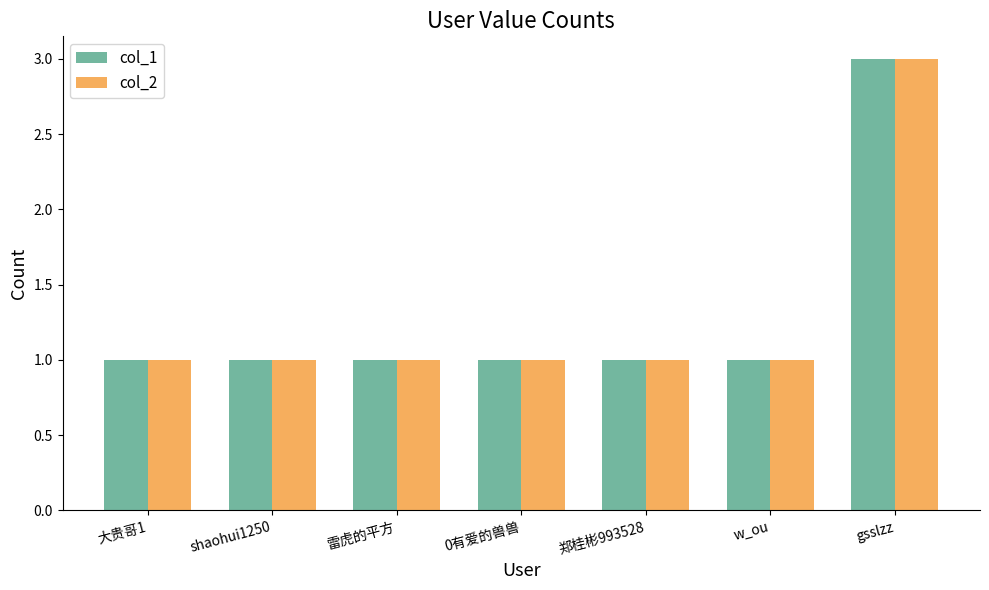

At which category is the sum across all series the highest?

gsslzz